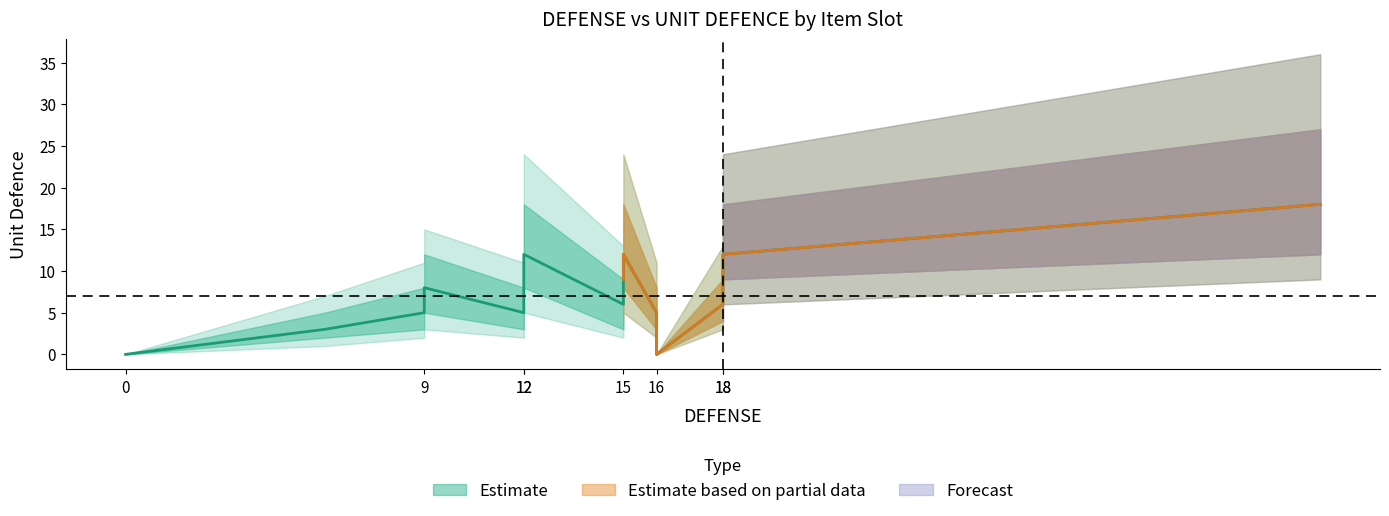

Which has a higher value, 13 or 8?

13